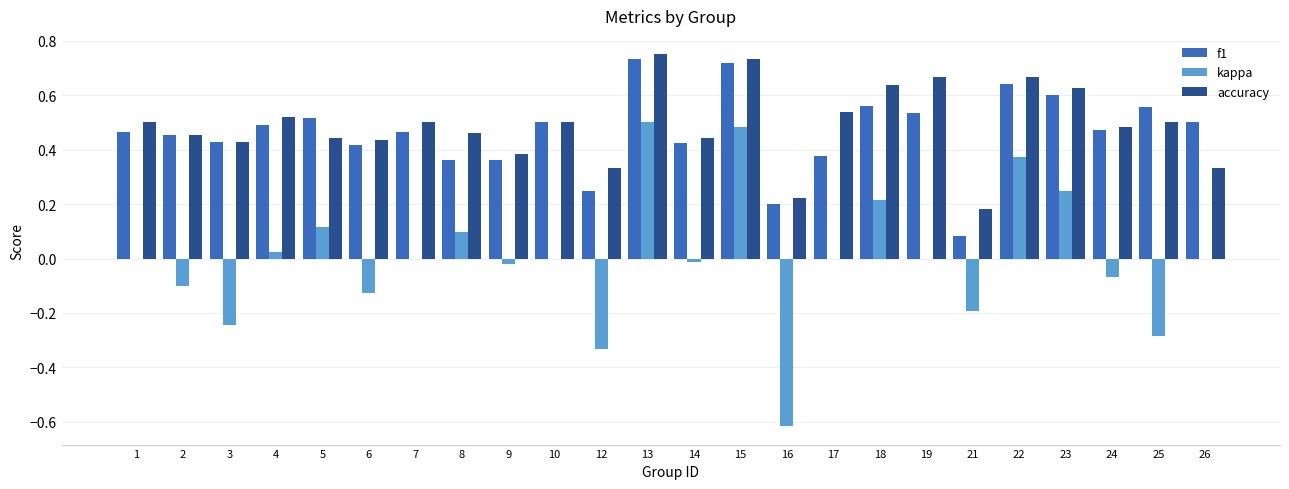

What is the sum of the kappa values at 2 and 12?

-0.4